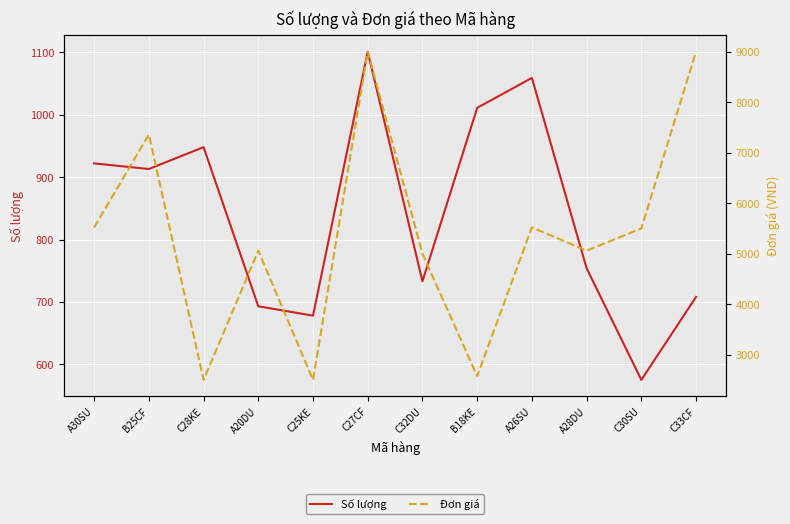

What is the label of the 3rd point from the right?

A28DU